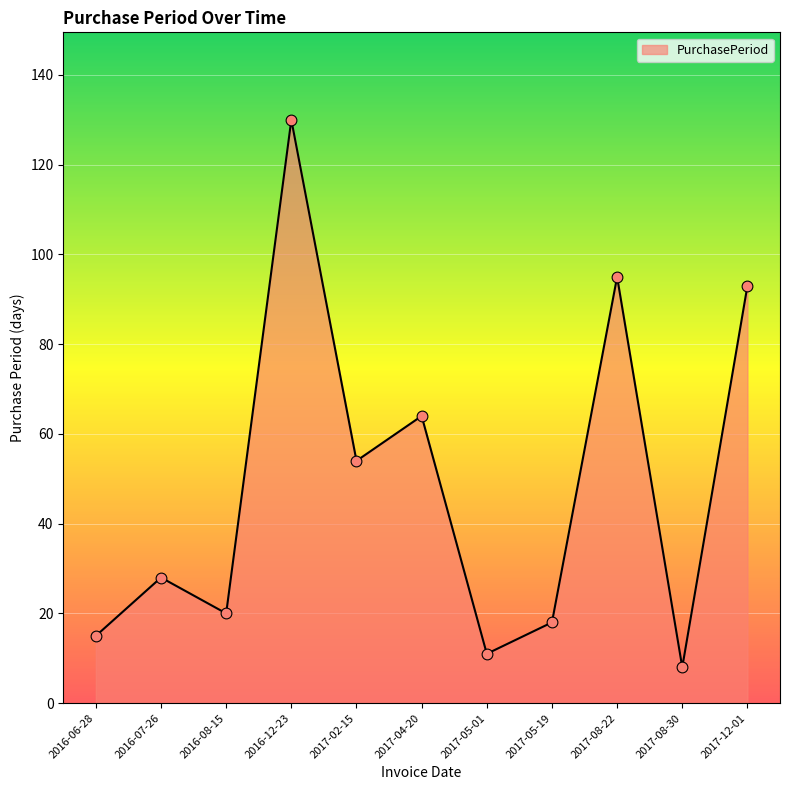

What is the change in value from 2016-07-26 to 2017-05-01?

-17